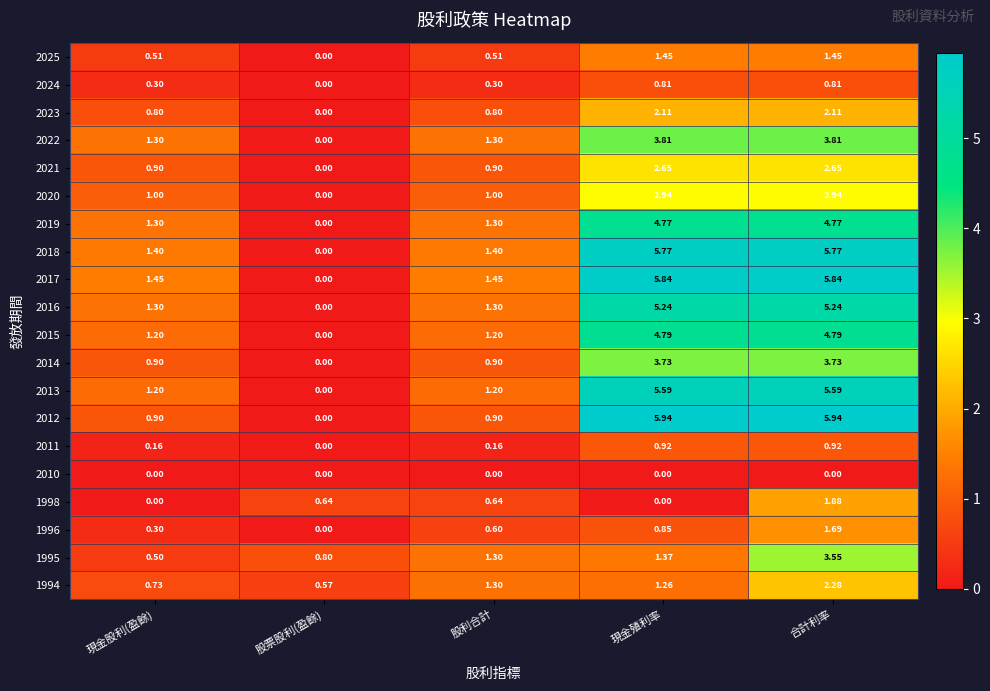

At which category is the sum across all series the highest?

合計利率